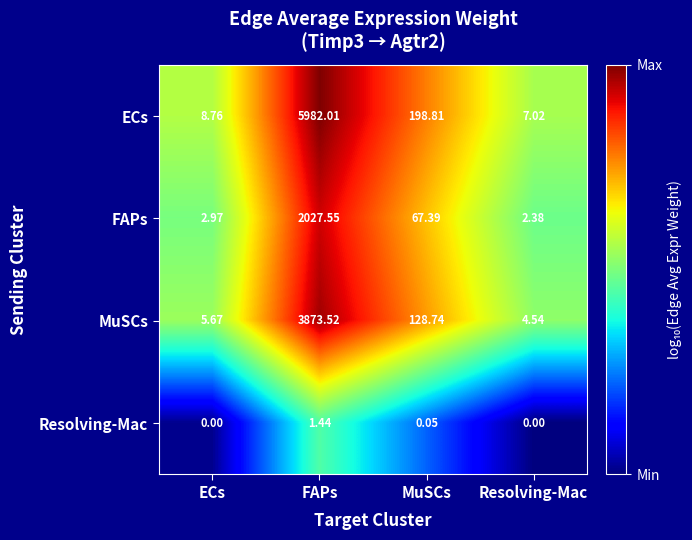

At which label is FAPs closest to 1014?

MuSCs